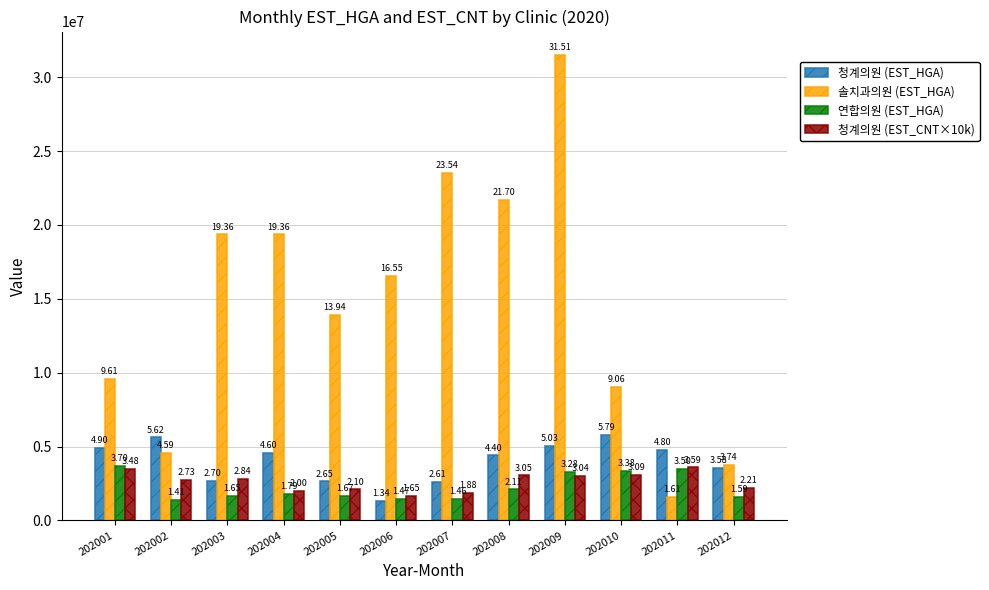

Are the bars horizontal?

No